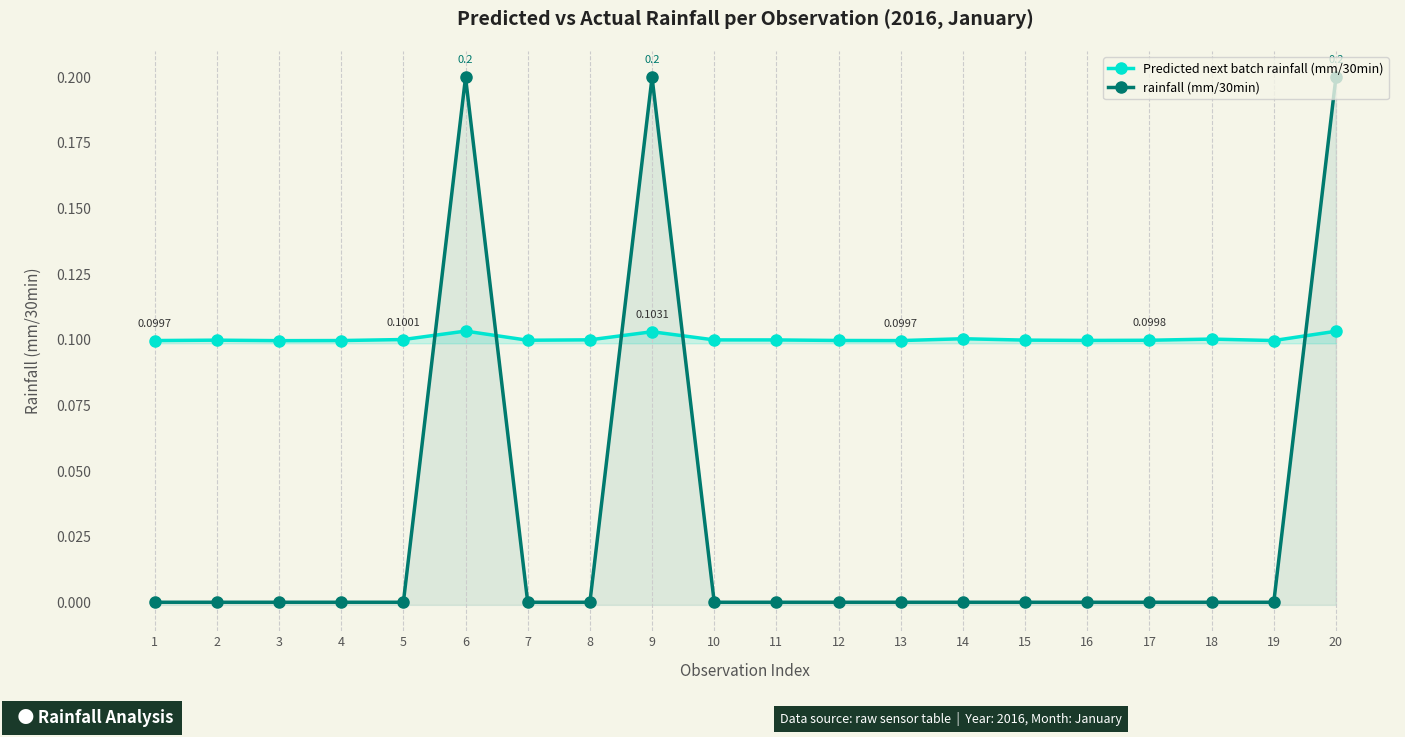

Count the rainfall (mm/30min) values in the range 0 to 1.

20